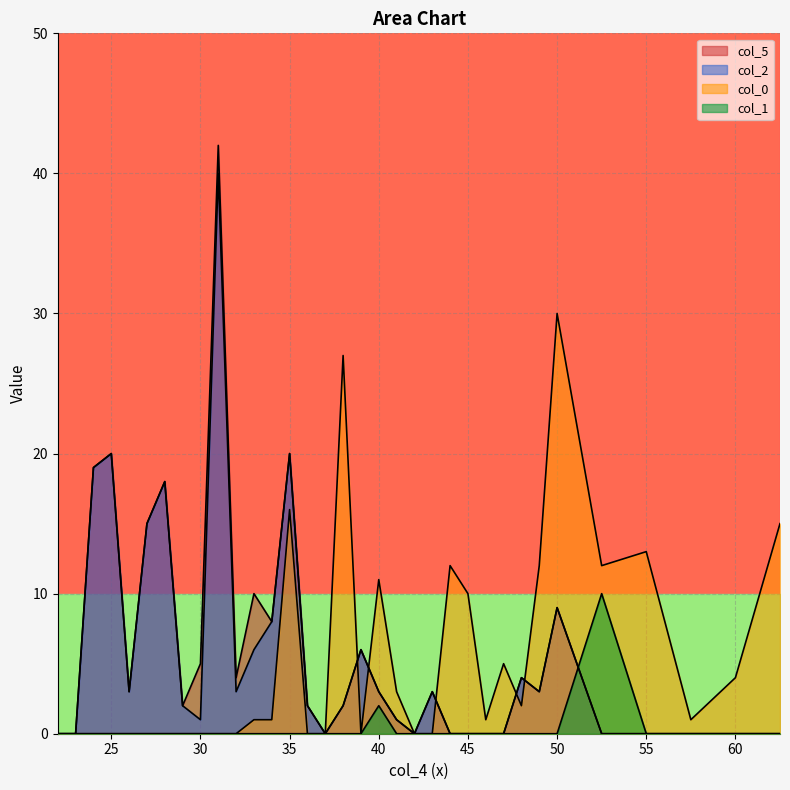

Where do col_0 and col_2 first cross each other?

38 and 39